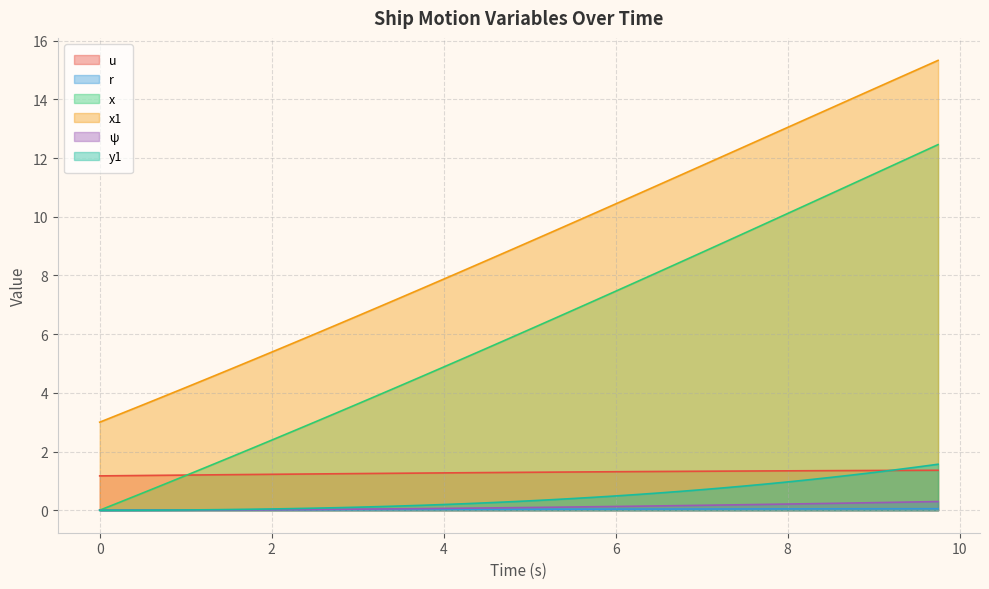

Does the chart display data point markers on the line(s)?

No